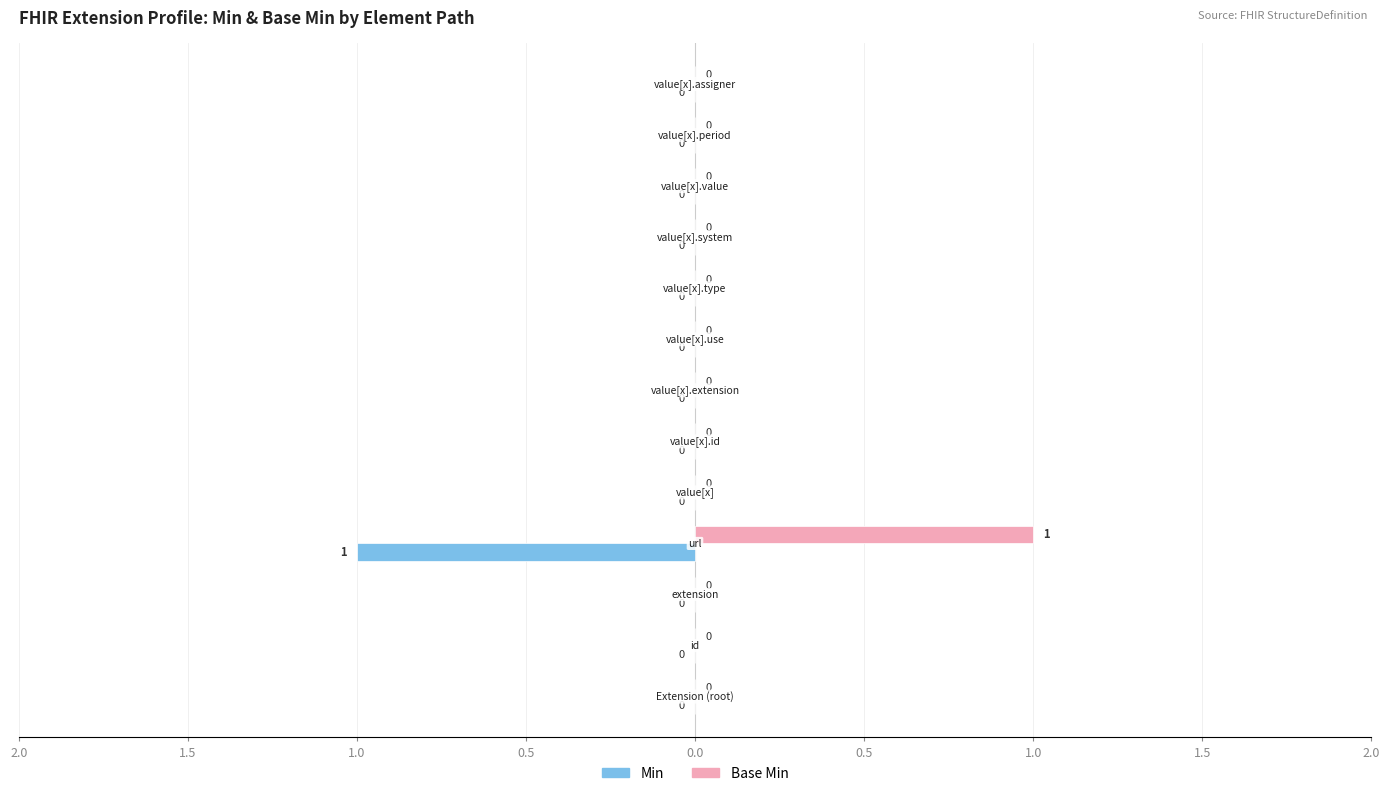

What are all the series names shown in the legend?

Min, Base Min